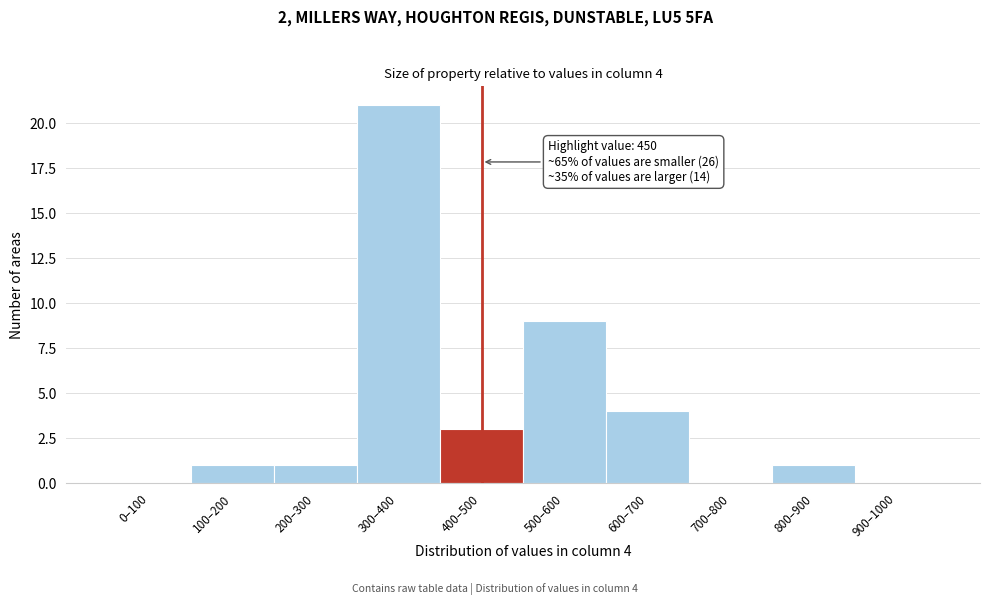

Reading left to right, transcribe all the data shown in this chart.

0–100=0	100–200=1	200–300=1	300–400=21	400–500=3	500–600=9	600–700=4	700–800=0	800–900=1	900–1000=0